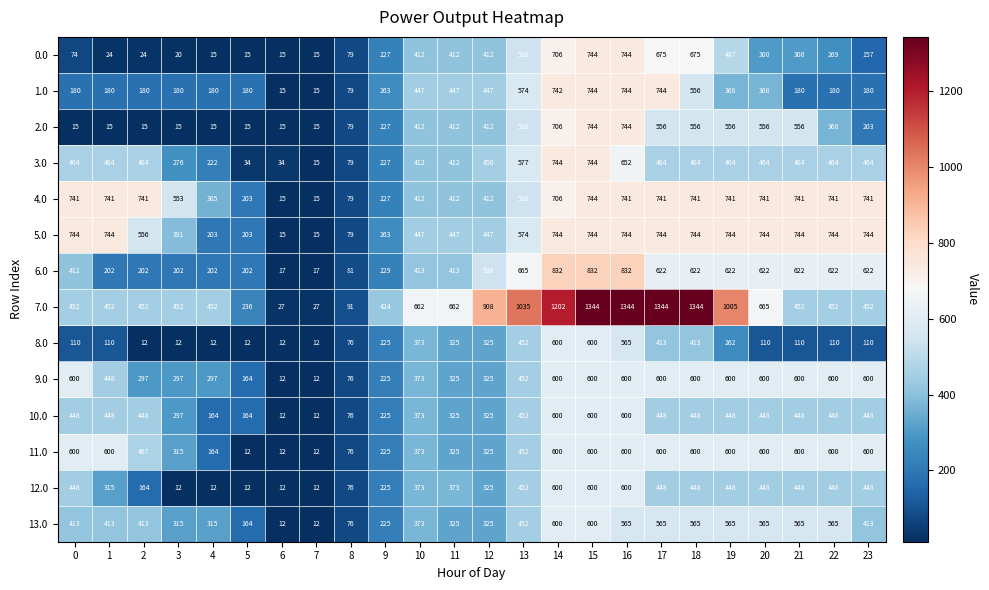

What is the total value across all series at 8?

1102